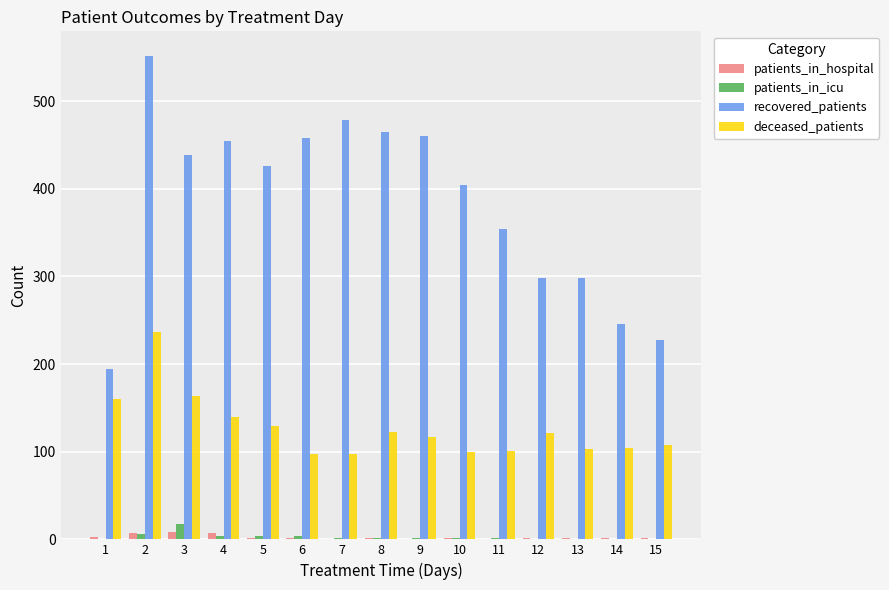

True or false: recovered_patients has a value of 228 at 15.

True